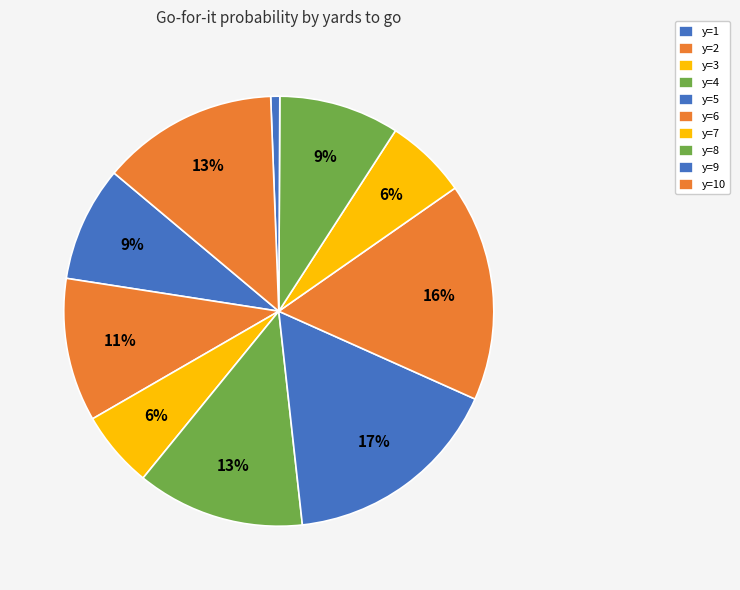

Count the number of slices in the pie.

10